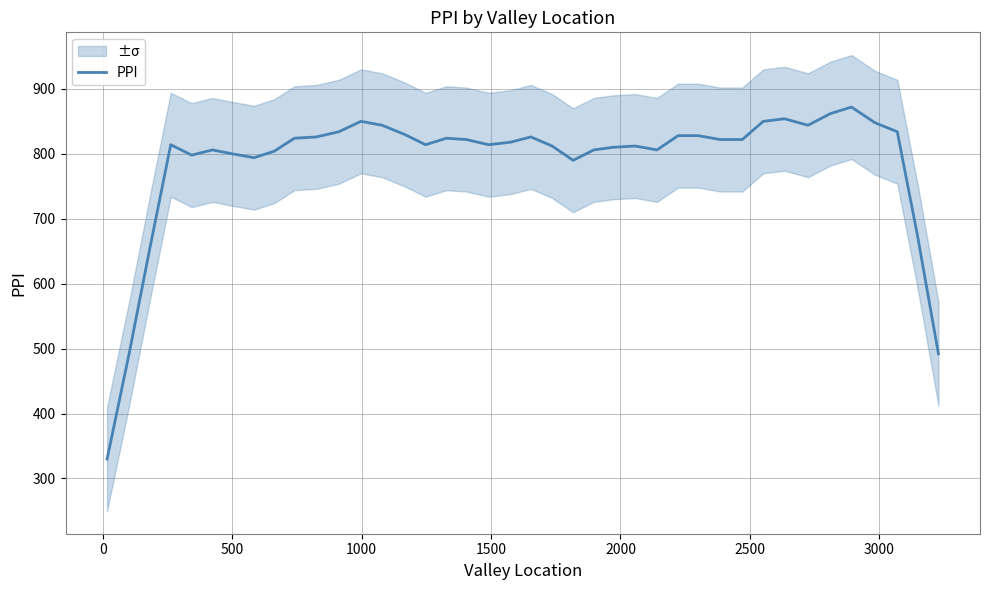

What is the maximum value for PPI?

872